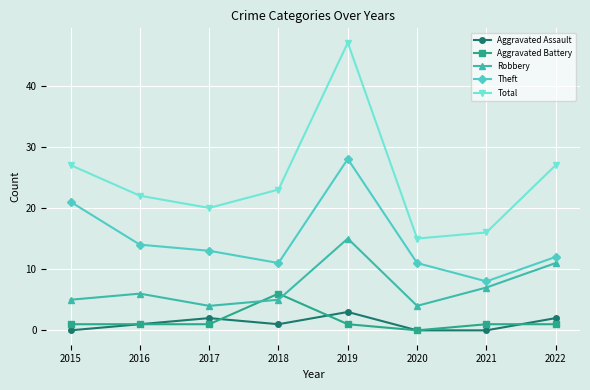

At how many categories does at least one series exceed 38?

1